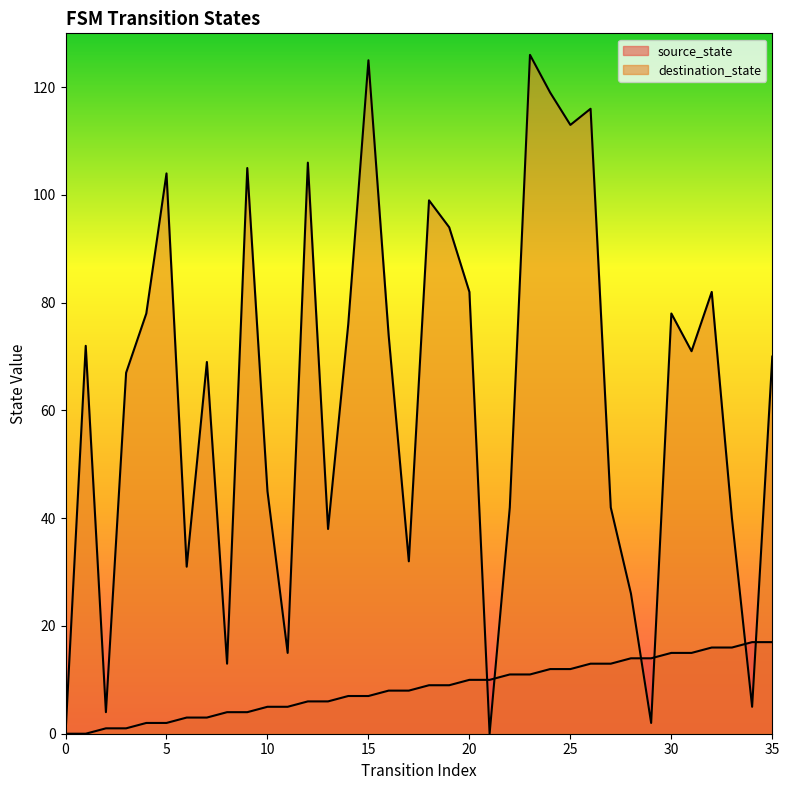

Rank the series by their maximum value, from lowest to highest.

source_state, destination_state